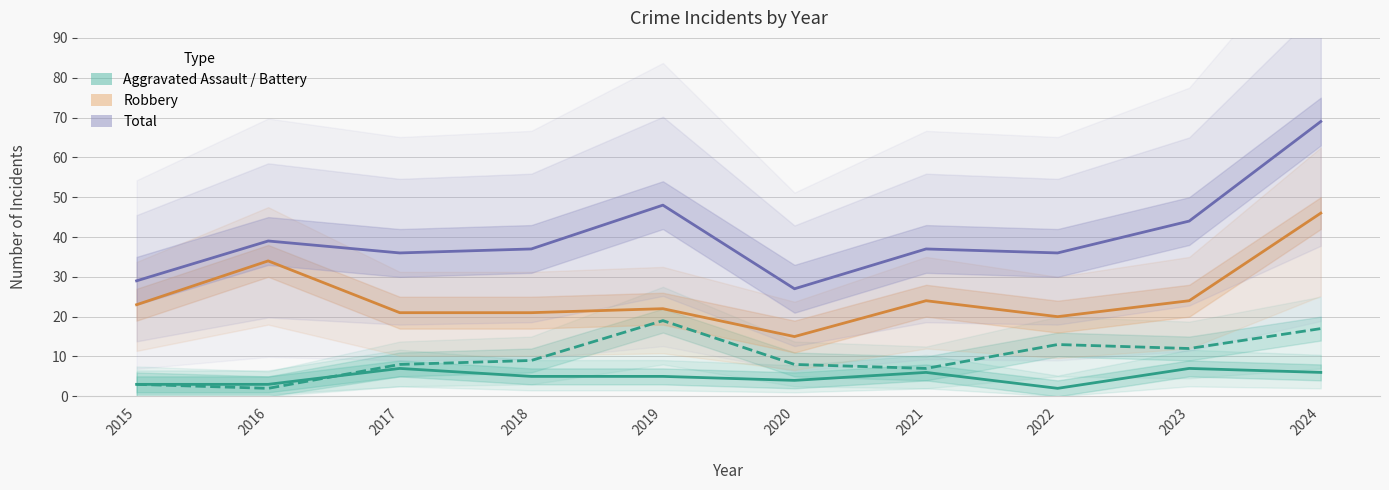

At which label is Aggravated Battery closest to 10?

2018